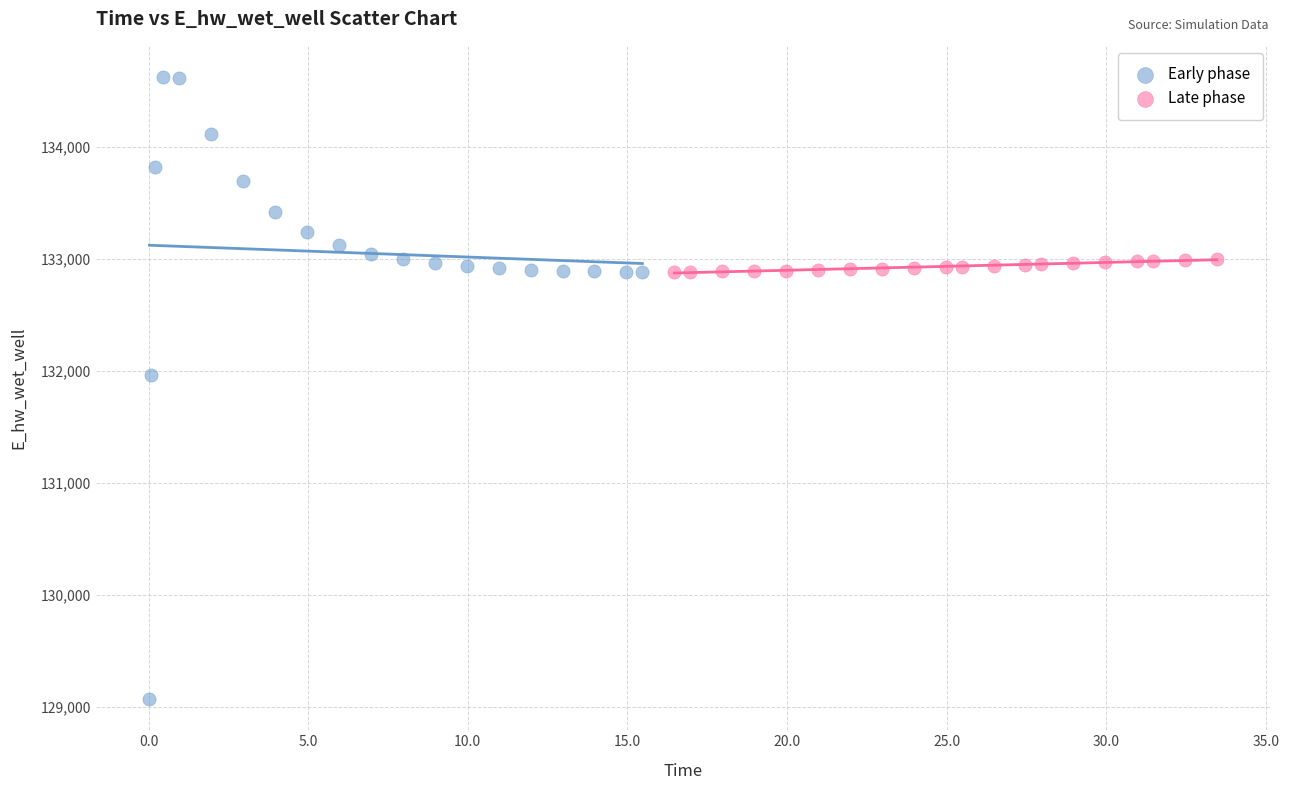

Which series reaches the maximum Y coordinate?

Early phase